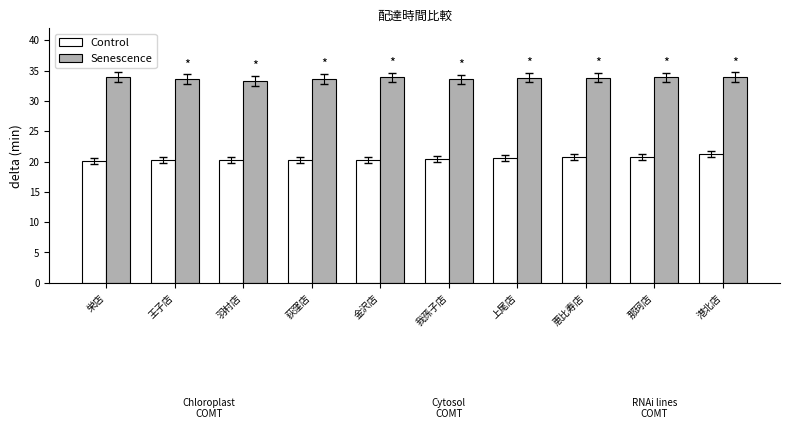

At how many categories does at least one series exceed 25?

10